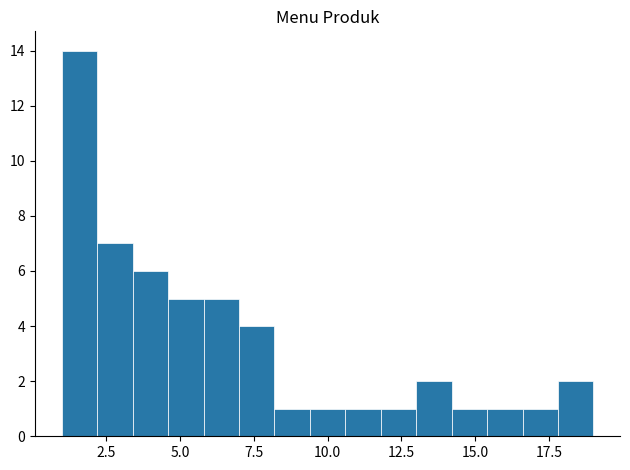

Around what value on the x-axis is the tallest bar? Give the approximate position of its centre, as read against the axis.

1.5